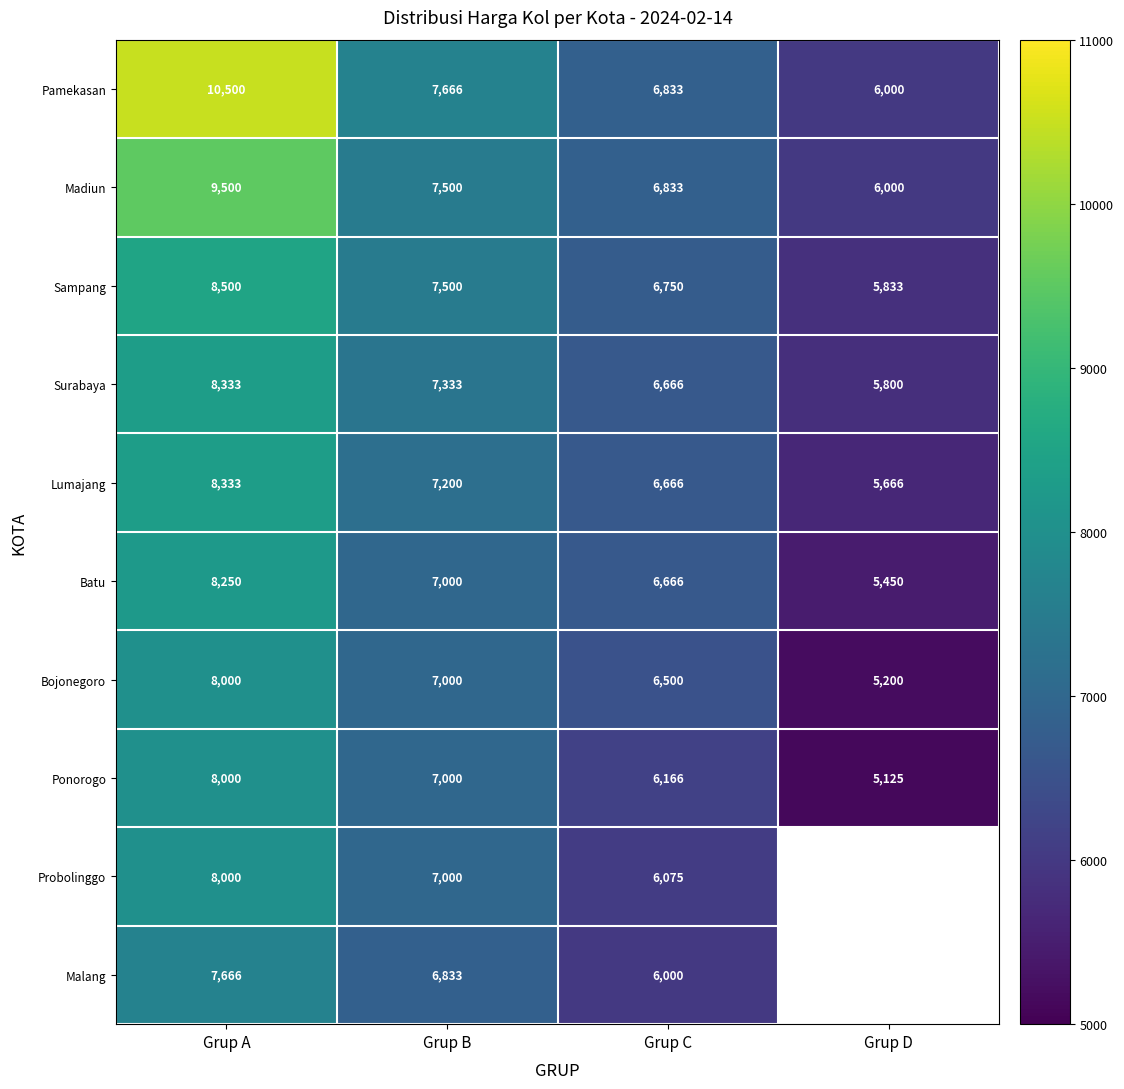

At which label does Batu reach its peak?

Grup A